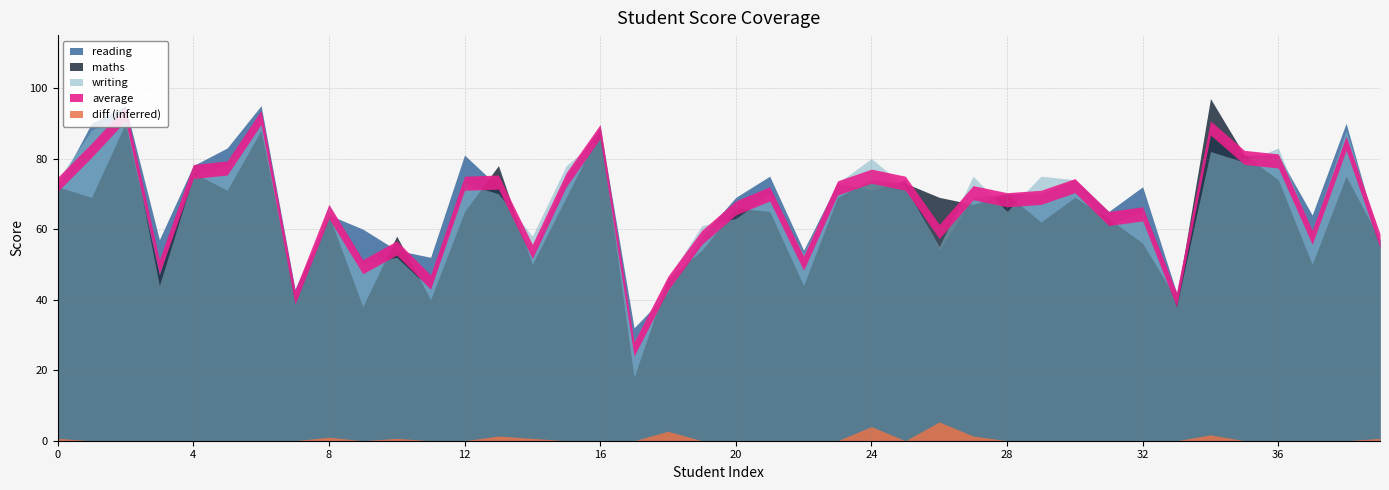

True or false: maths has a value of 17.5 at 33.

False